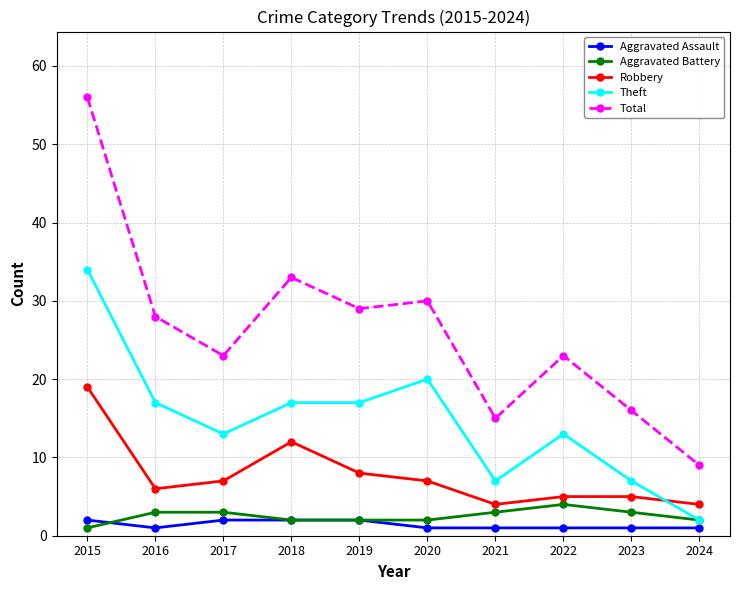

How many data points does each series have?

10